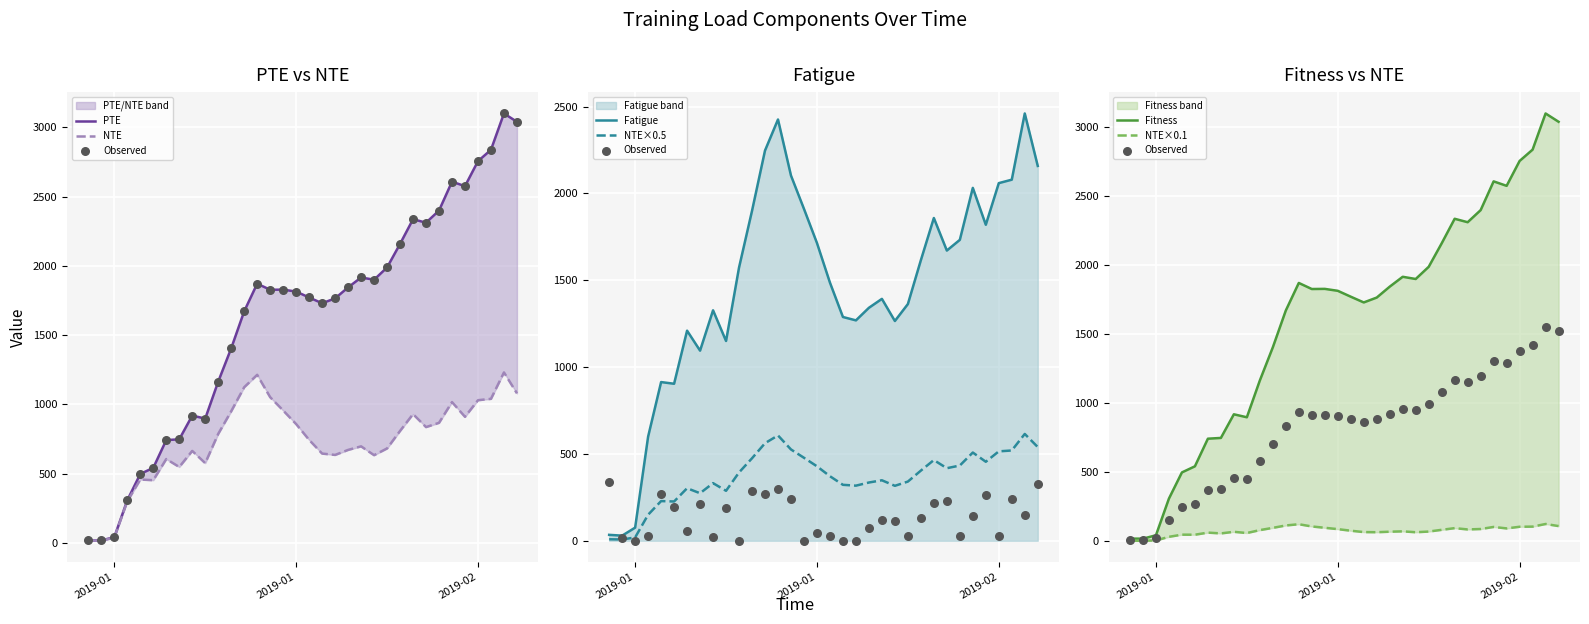

At which category is the sum across all series the highest?

2019-02-07